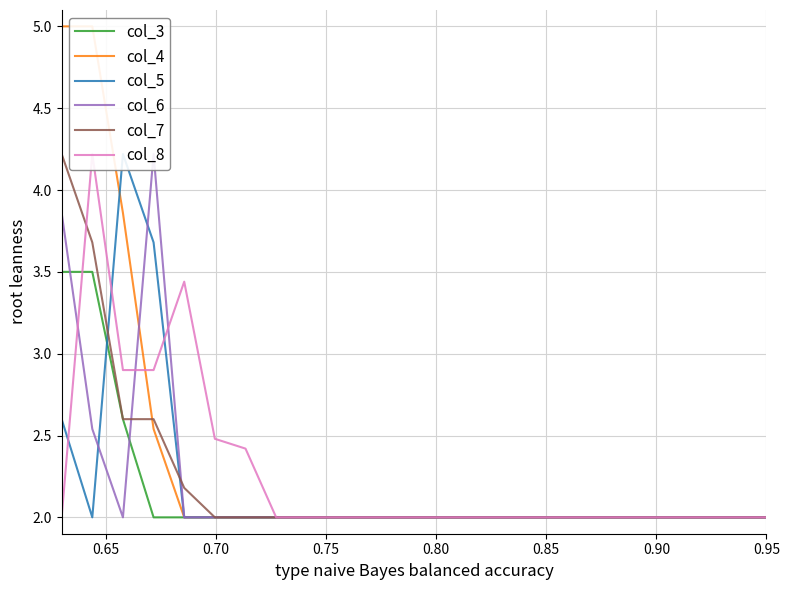

What is the maximum value for col_7?

4.2